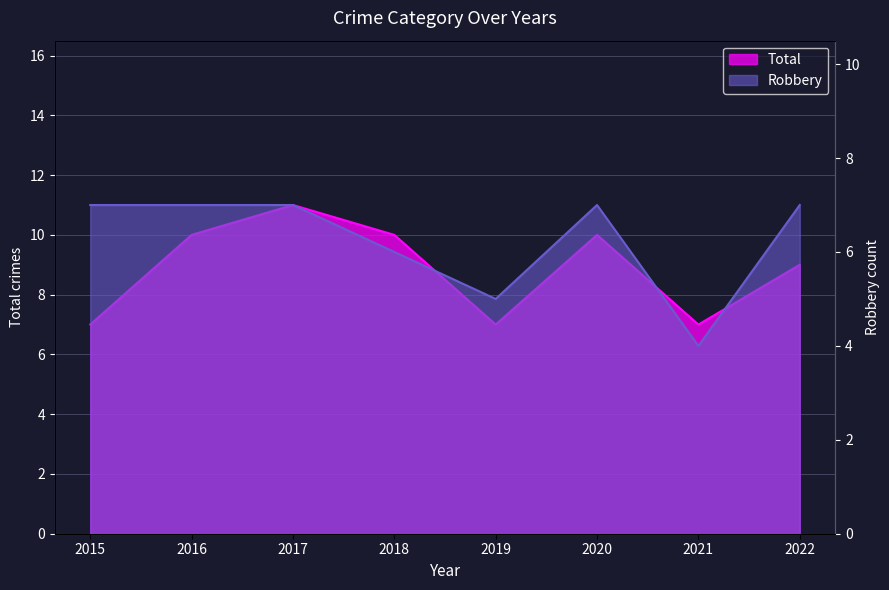

Rank the series at 2020 from highest to lowest value.

Total, Robbery